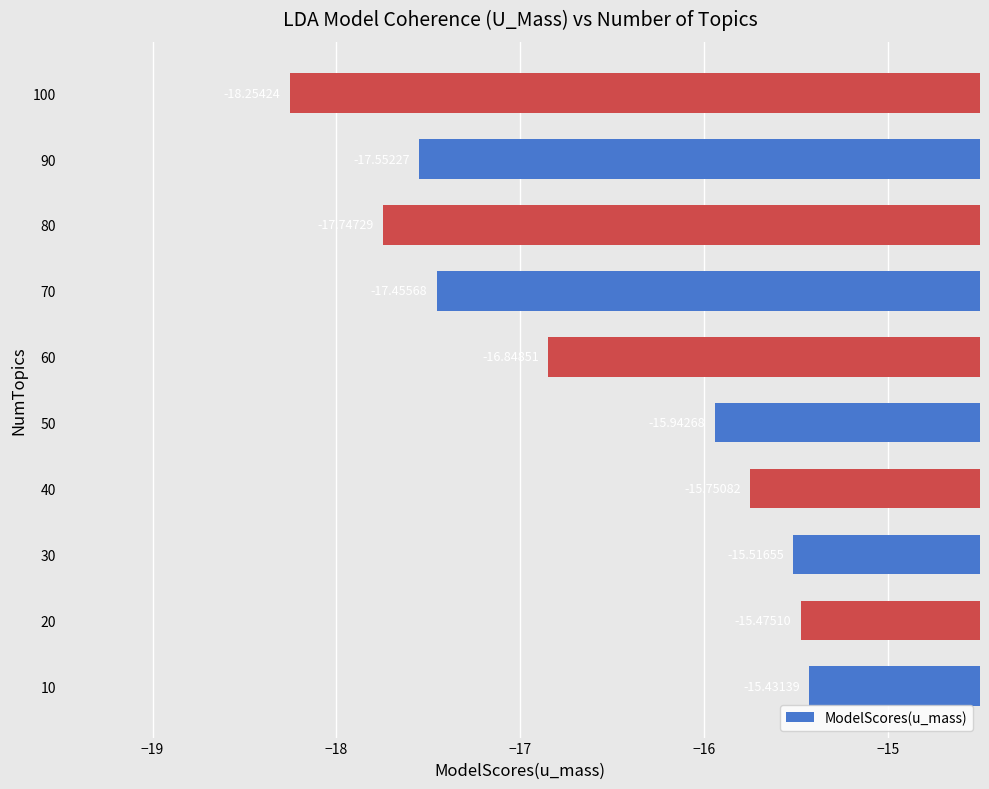

Rank the categories by value from lowest to highest.

100, 80, 90, 70, 60, 50, 40, 30, 20, 10